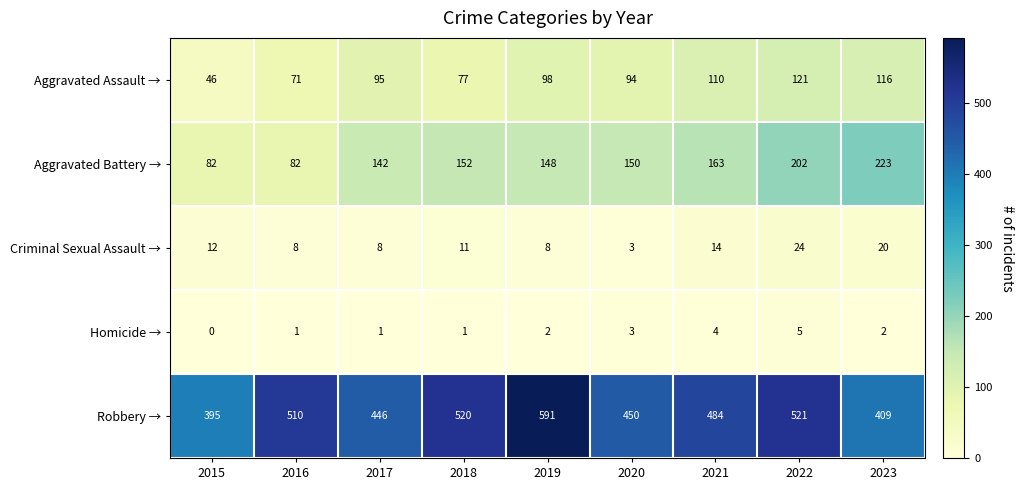

What is the difference between the maximum and second lowest values in the Criminal Sexual Assault → series?

16